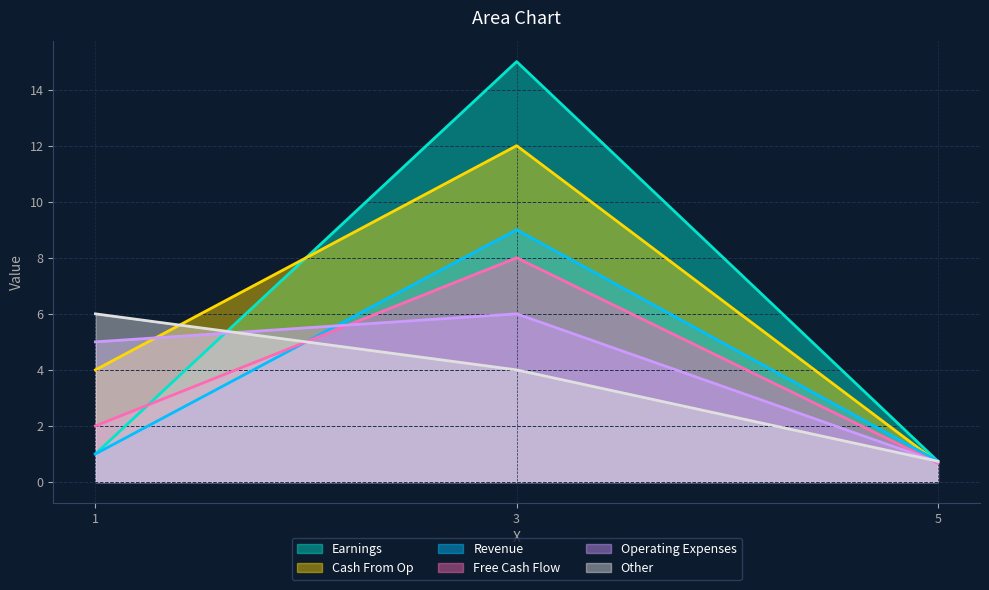

True or false: col_2 has a value of 8.0 at 3.

True